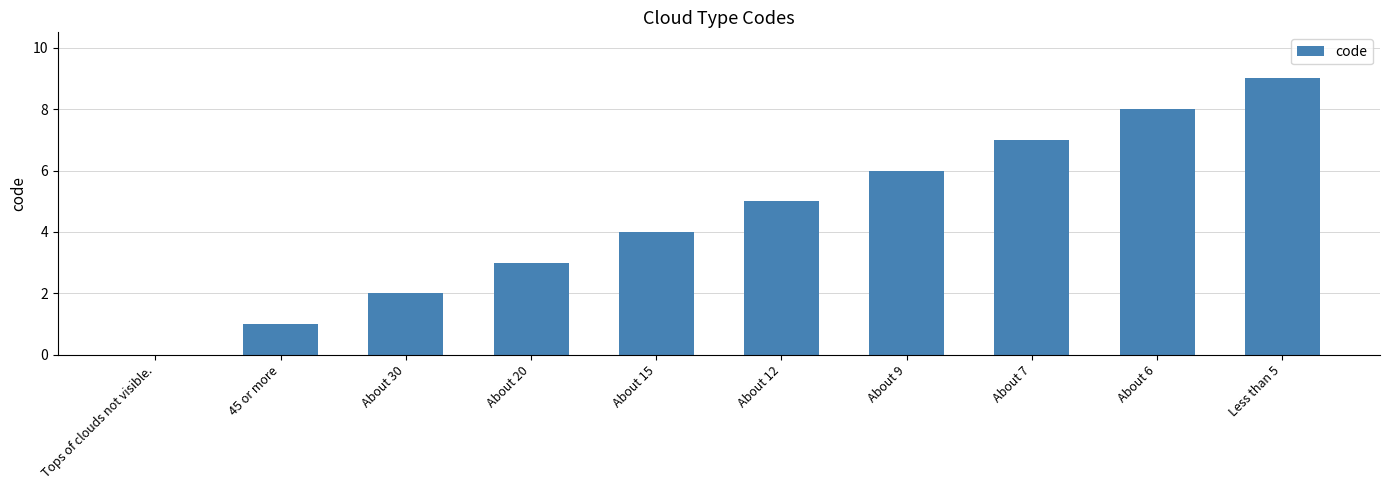

Between About 6 and About 20, which is larger?

About 6